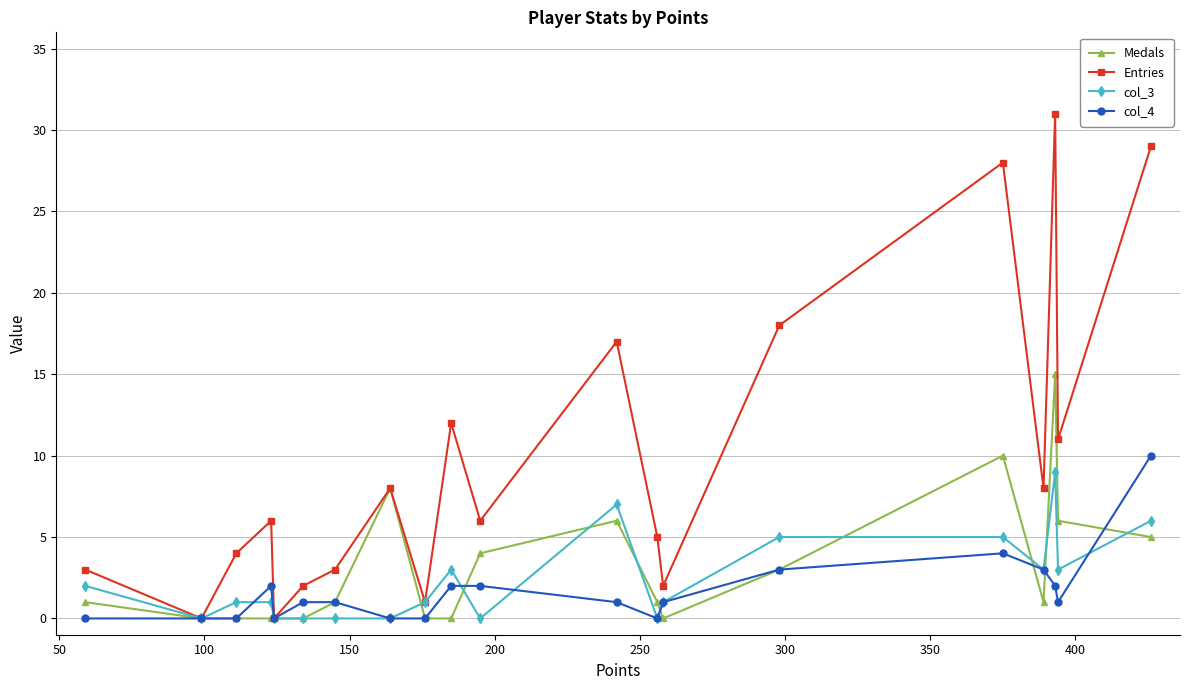

True or false: Medals and col_3 intersect in this chart.

True